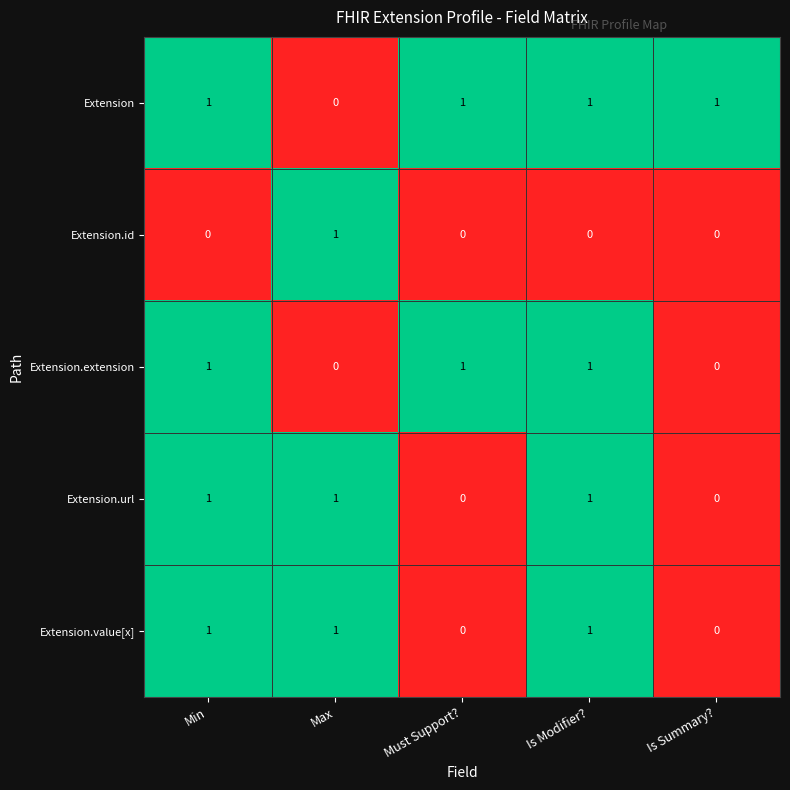

What is the total value across all series at Max?

3